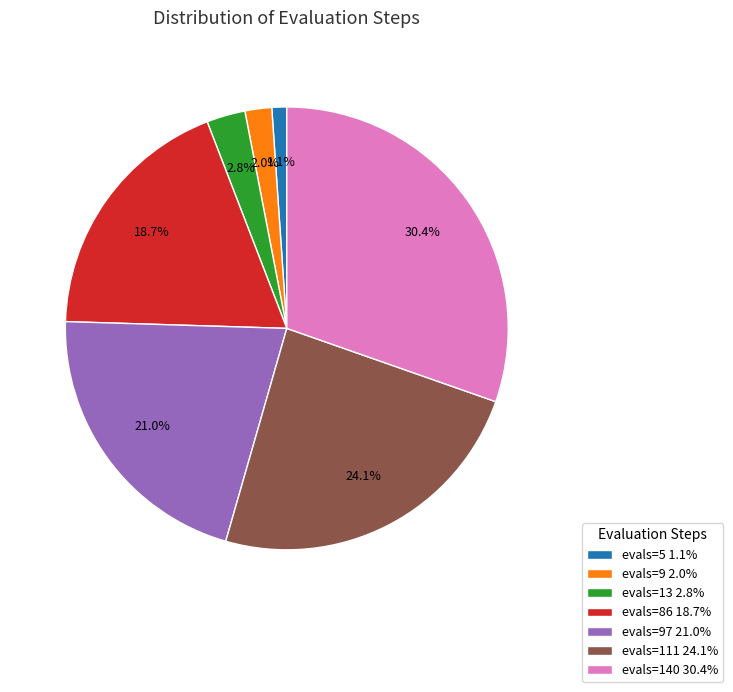

Which category has the biggest portion of the pie?

evals=140 30.4%